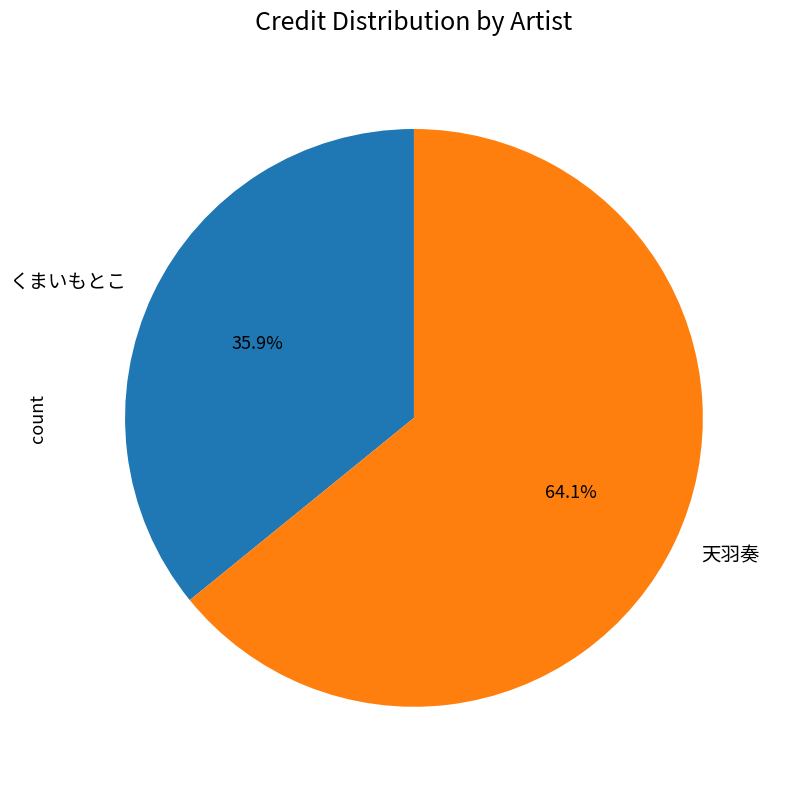

Which category has the biggest portion of the pie?

天羽奏